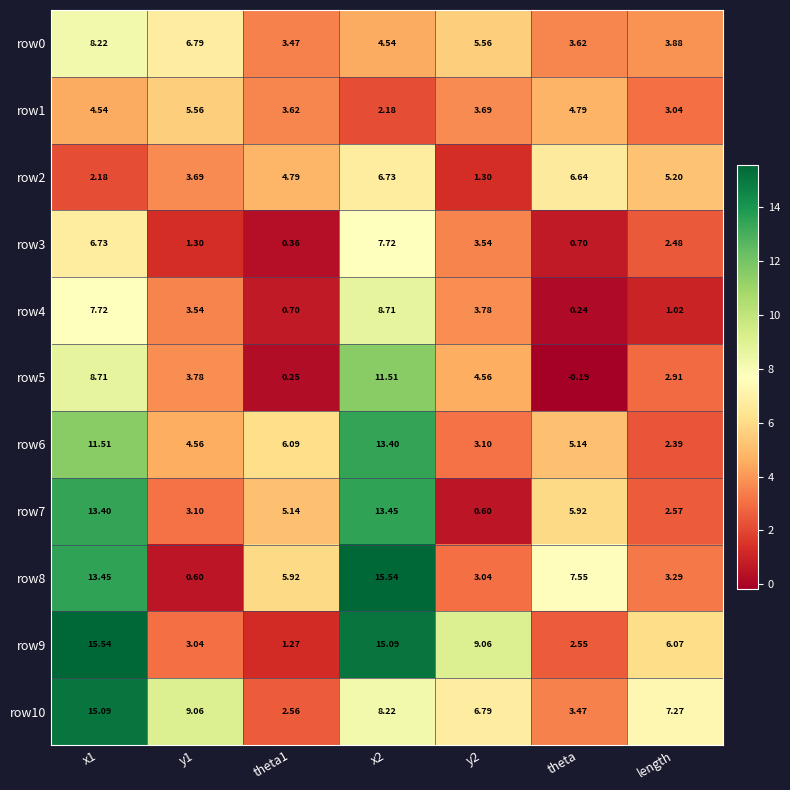

Where is row7 nearest to the value 7?

theta